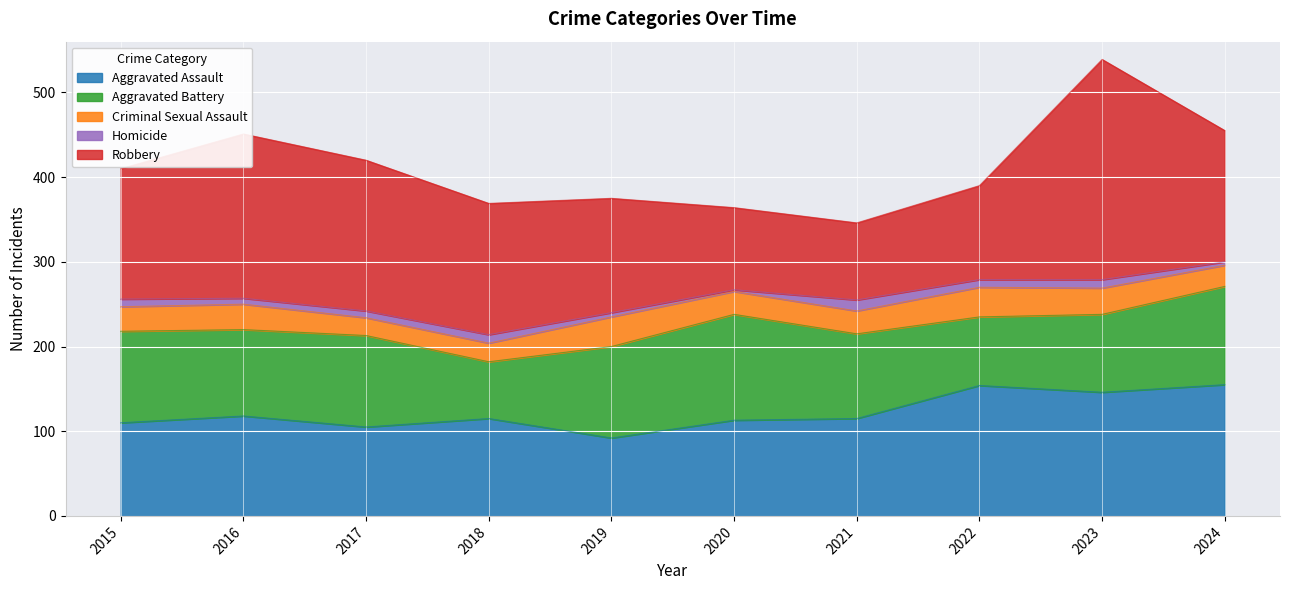

What is the spread (max minus min) of values at 2019?

130